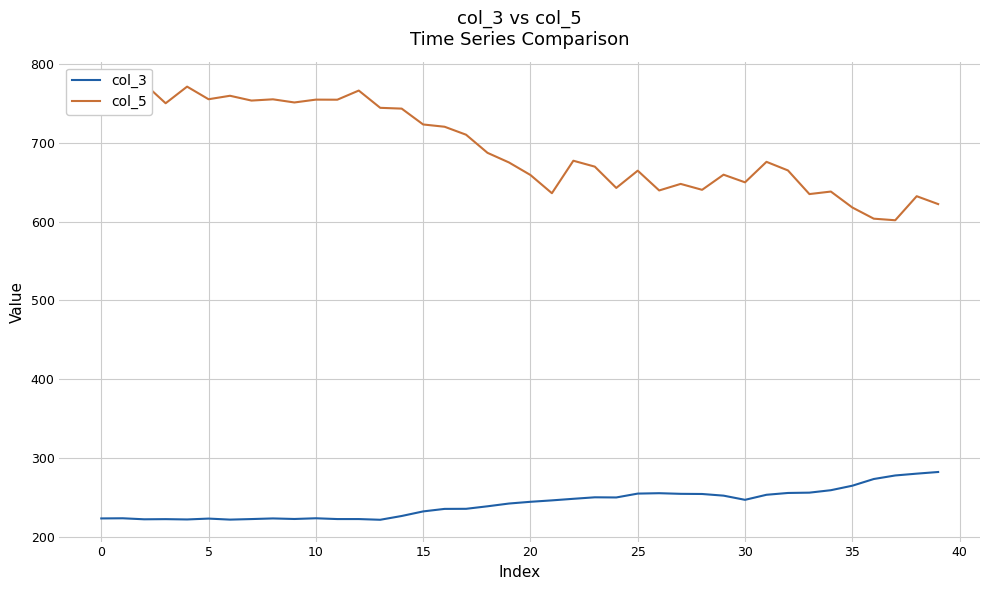

True or false: col_5 has a value of 638.0 at 34.

True